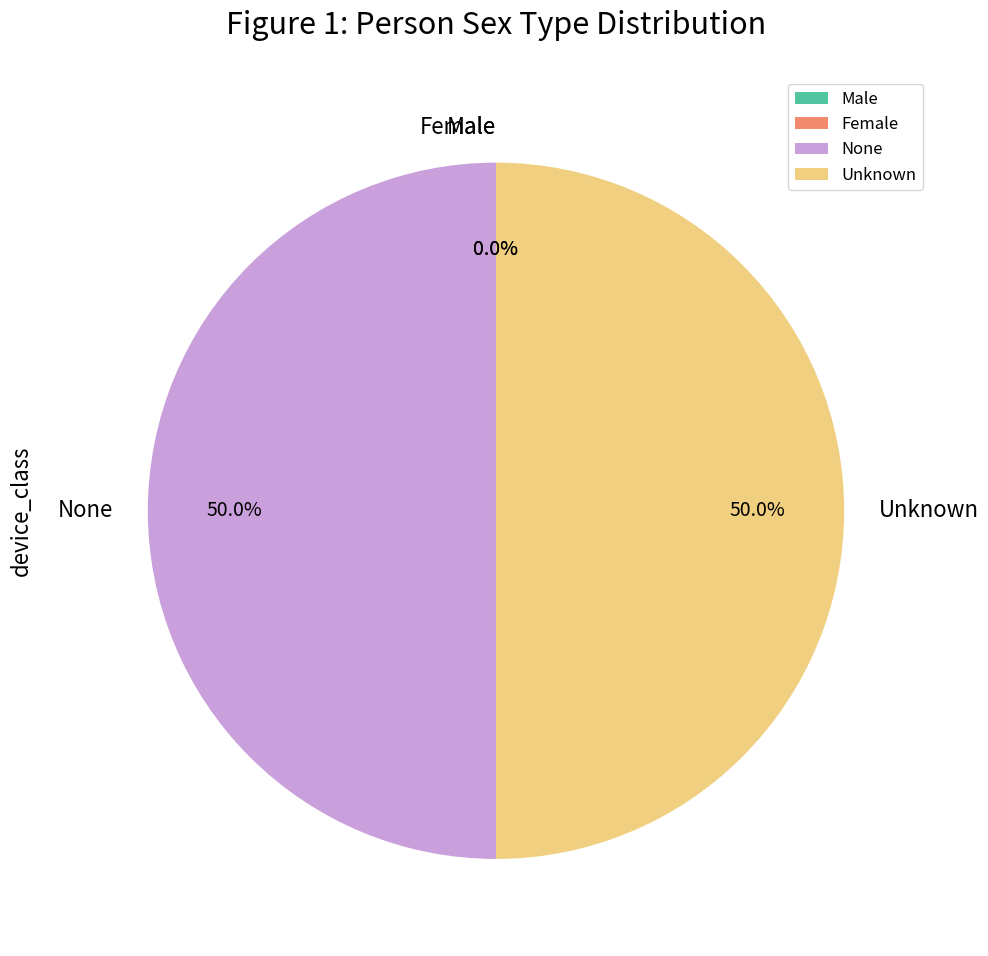

How much of the chart is everything except None?

50.0%